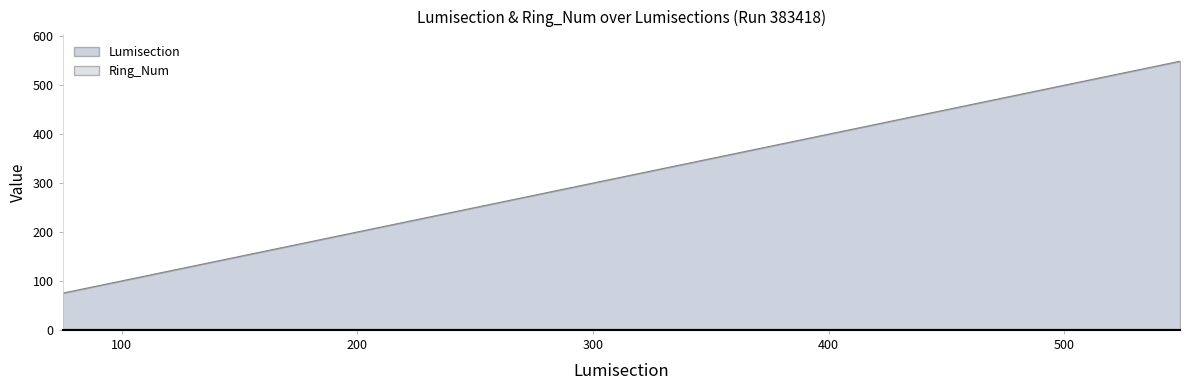

Does the chart have visible grid lines?

No